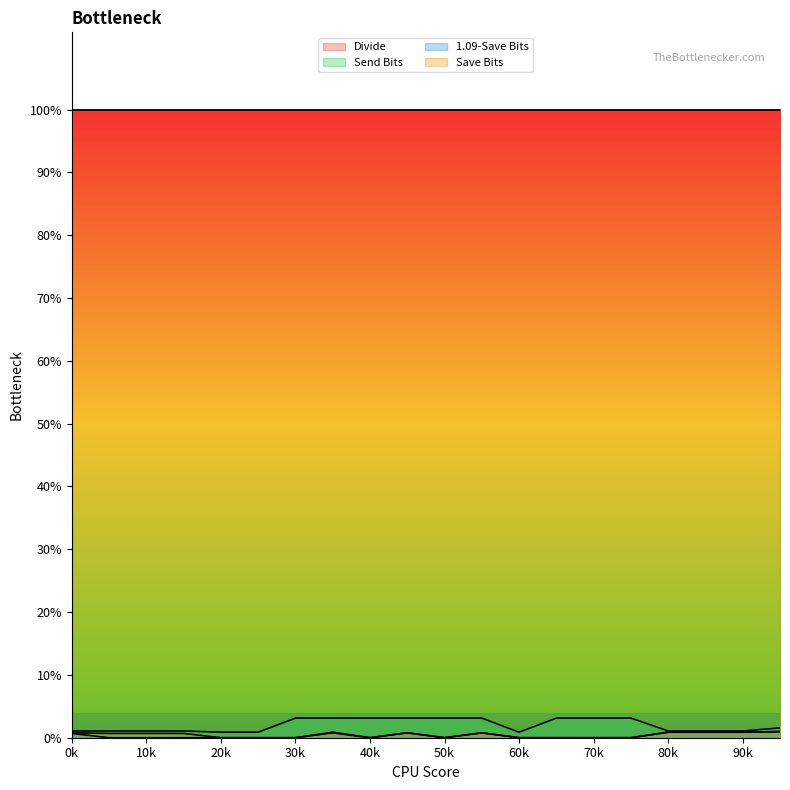

What is the sum of all Save Bits values?

91